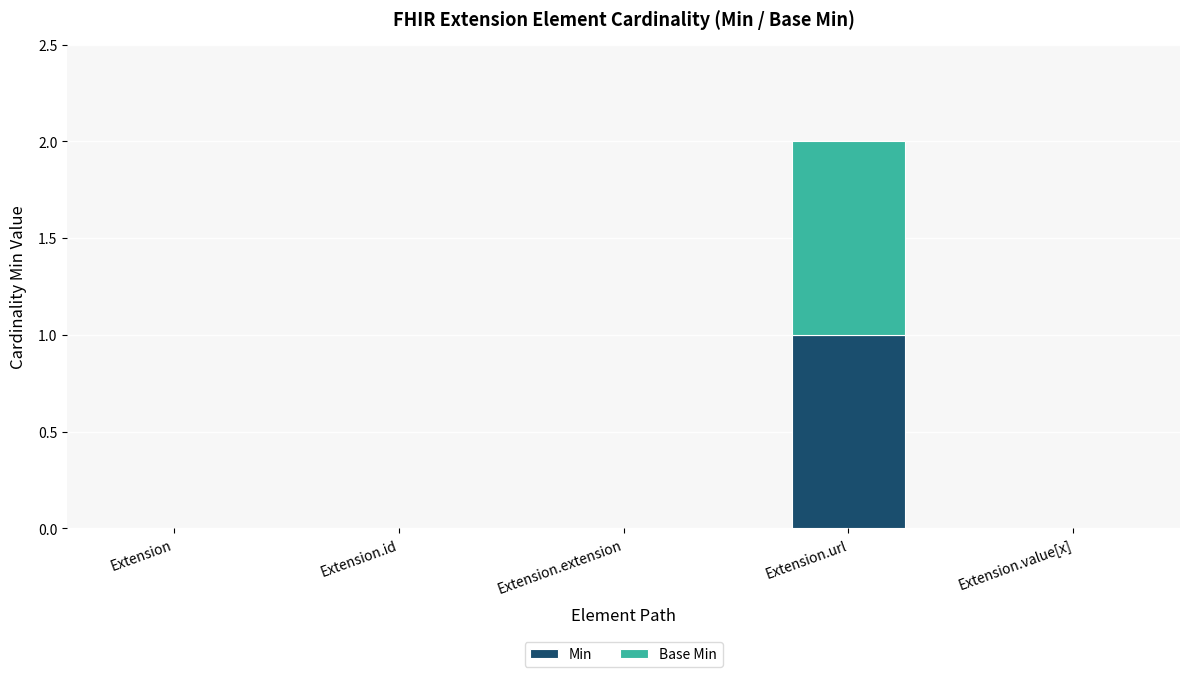

Reading left to right, transcribe the values for Min.

Extension=0	Extension.id=0	Extension.extension=0	Extension.url=1	Extension.value[x]=0